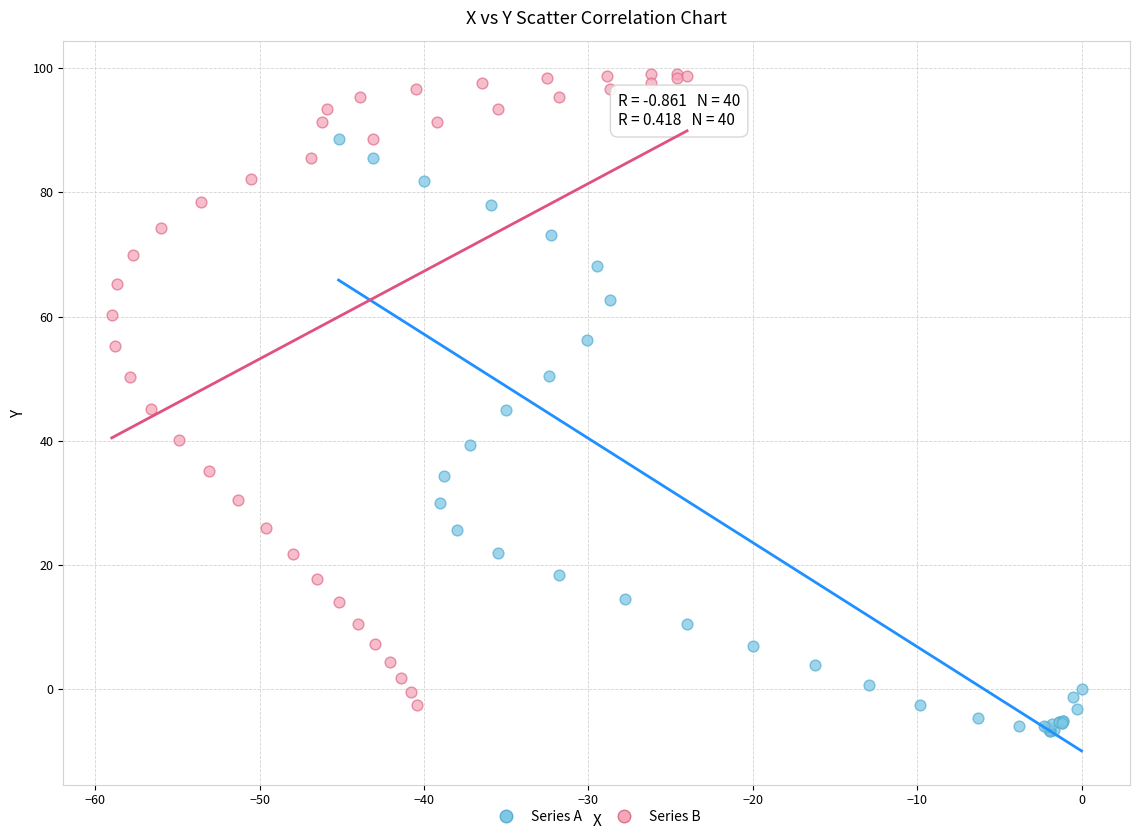

What are all the series names shown in the legend?

Series A, Series B